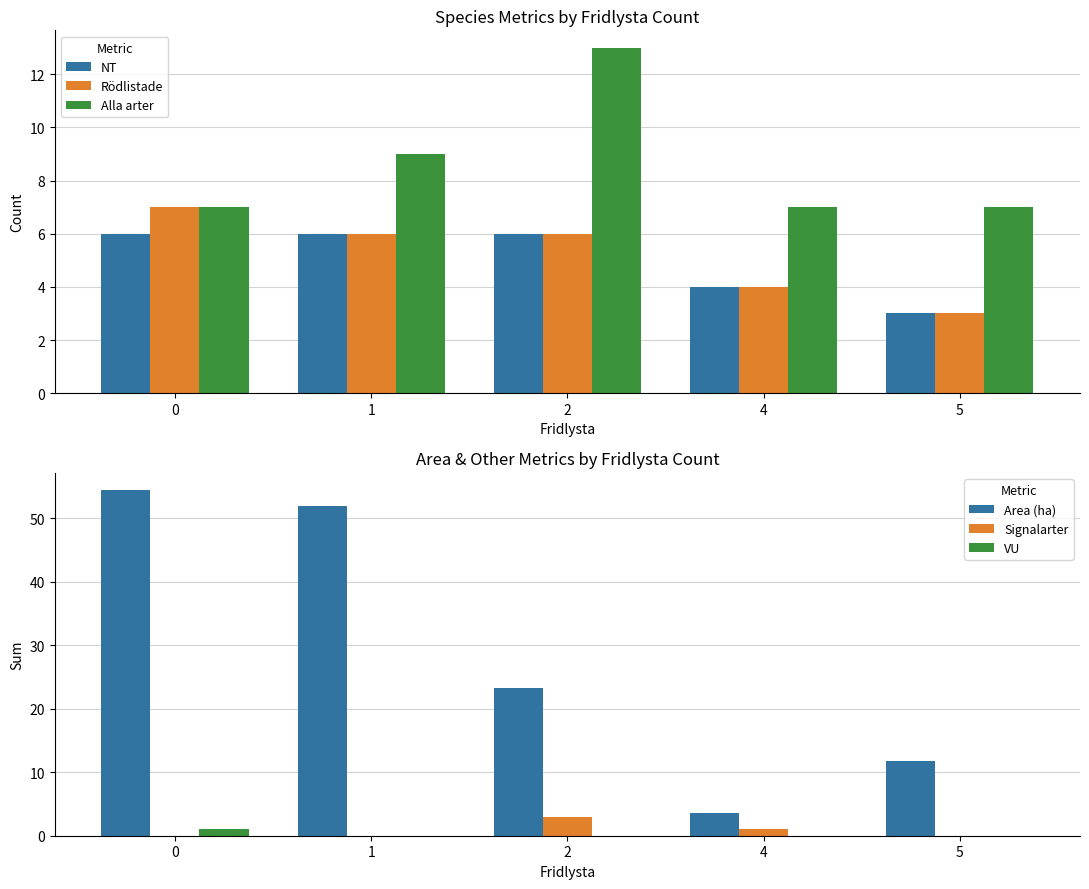

What is the sum of the Area (ha) values at 1 and 4?

55.4